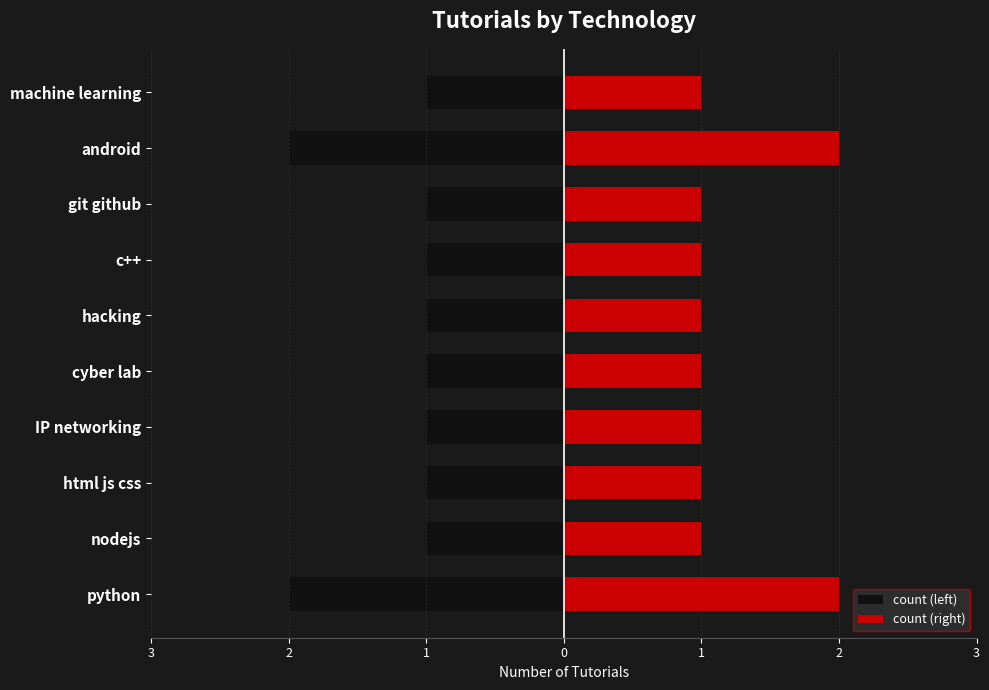

True or false: count (right) has a value of 3 at android.

False